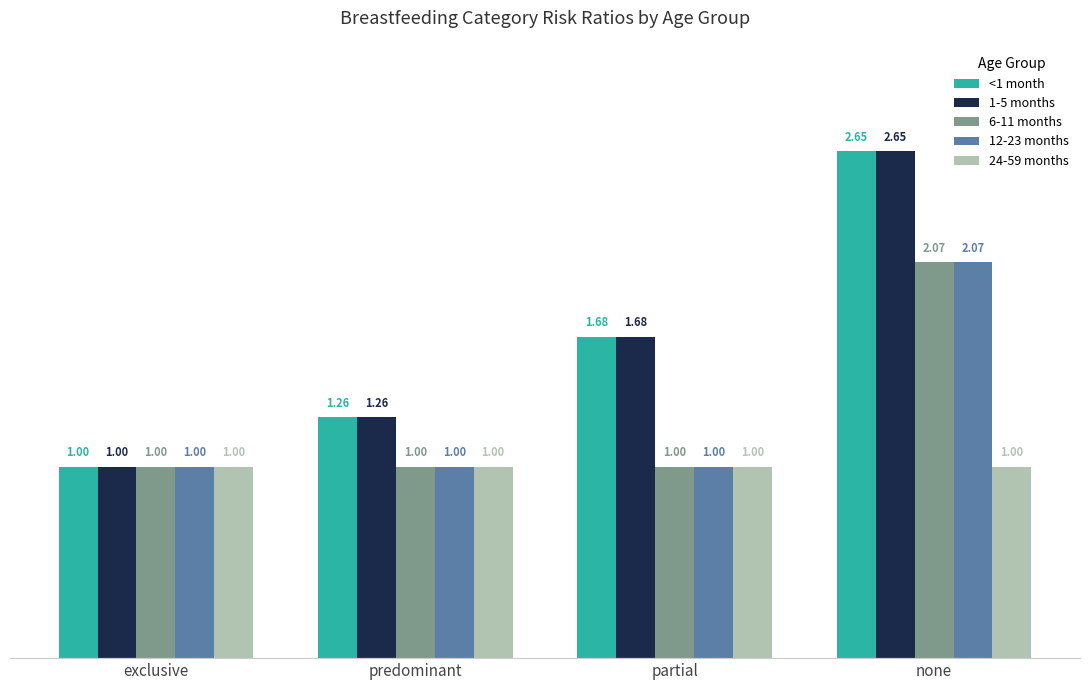

What is the difference between the highest and lowest values at partial?

0.7